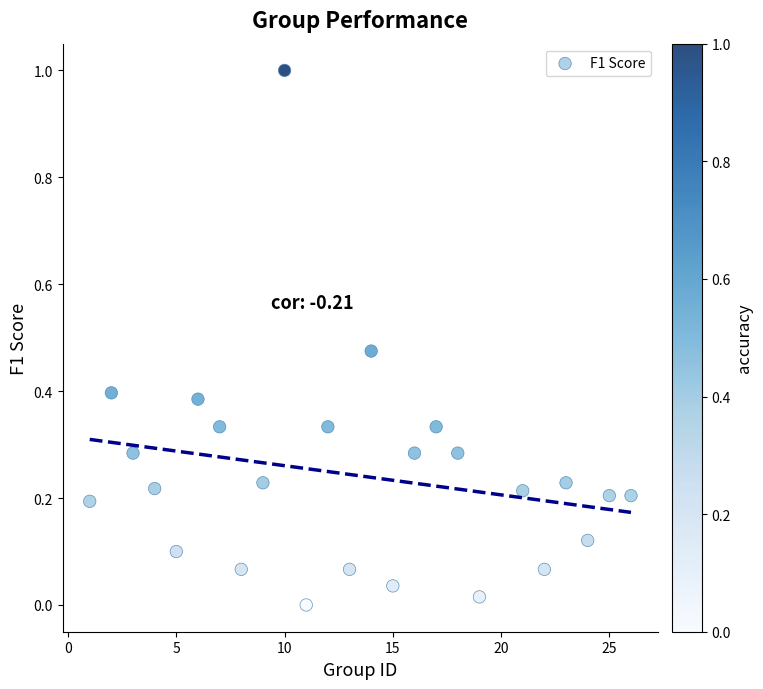

What is the range of X values (max minus min)?

25.0